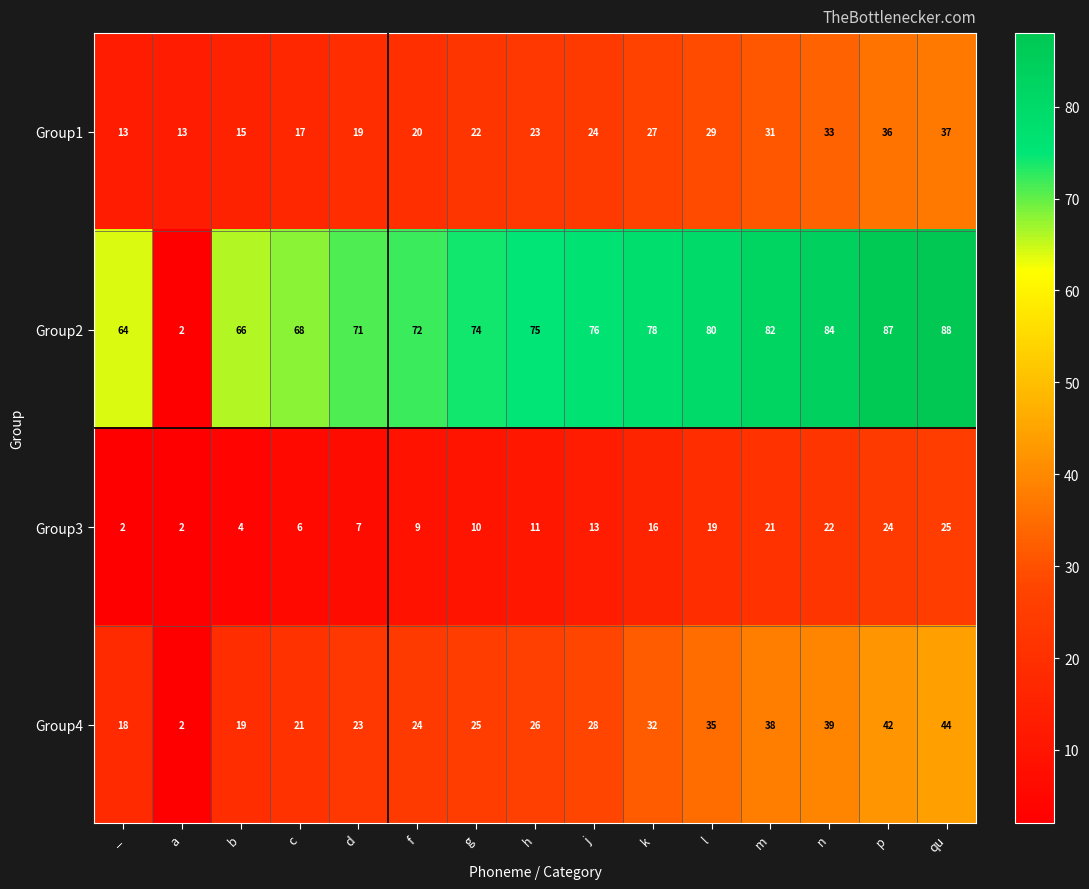

The value of Group4 at g is 6. True or false?

False